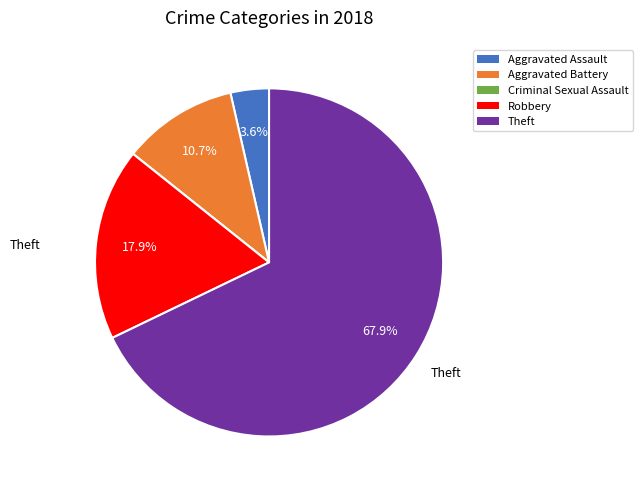

Is there any slice that represents more than half of the pie?

Yes